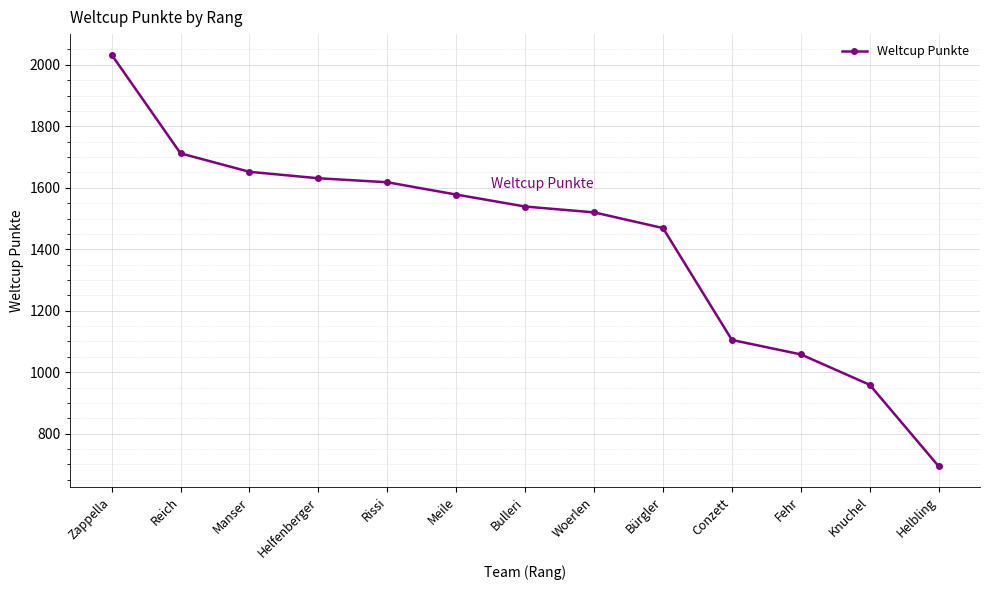

Between Zappella and Helbling, which is larger?

Zappella